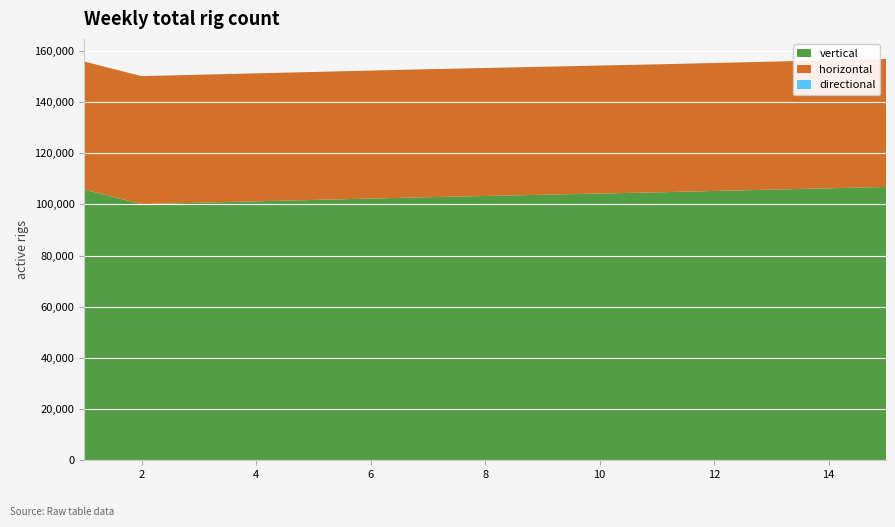

What is the minimum value for vertical?

100101